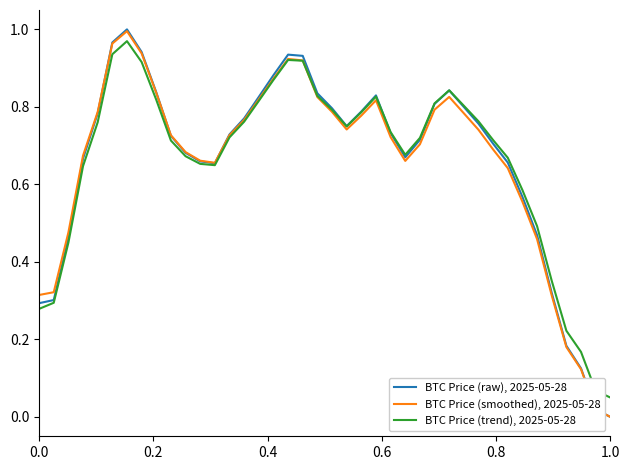

Rank the series by their maximum value, from lowest to highest.

BTC Price (trend), 2025-05-28, BTC Price (smoothed), 2025-05-28, BTC Price (raw), 2025-05-28